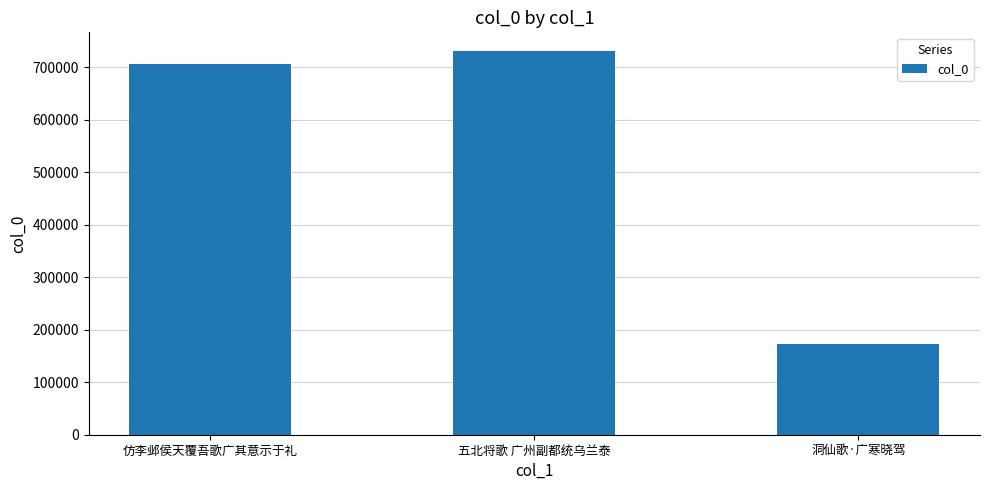

List the labels in order of value, smallest first.

洞仙歌·广寒晓驾, 仿李邺侯天覆吾歌广其意示于礼, 五北将歌 广州副都统乌兰泰